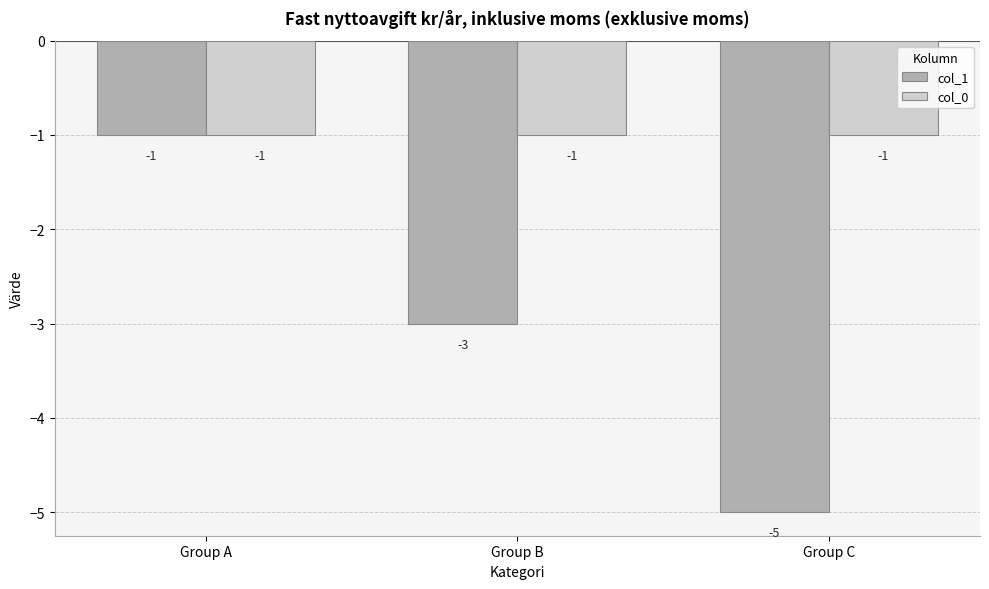

At Group C, list the series in order from largest to smallest.

col_0, col_1